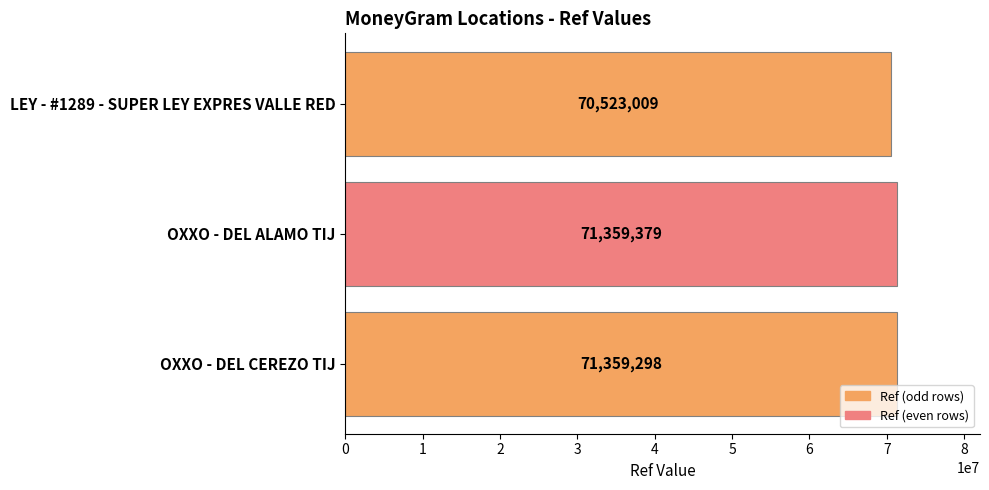

Reading top to bottom, extract all data points from this chart.

70523009	71359379	71359298